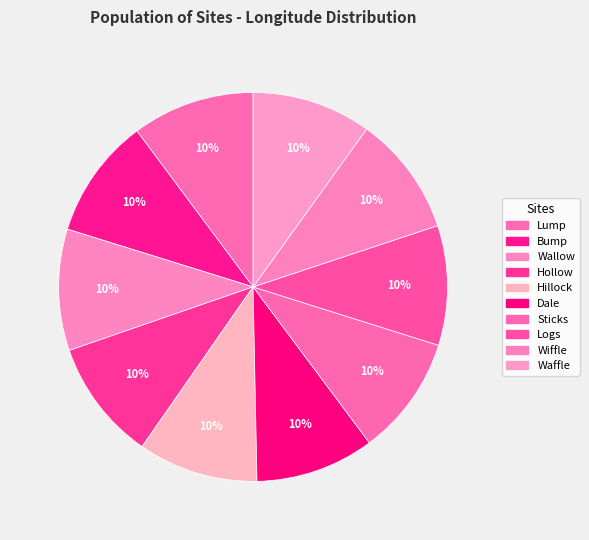

Which slice is the smallest?

Dale